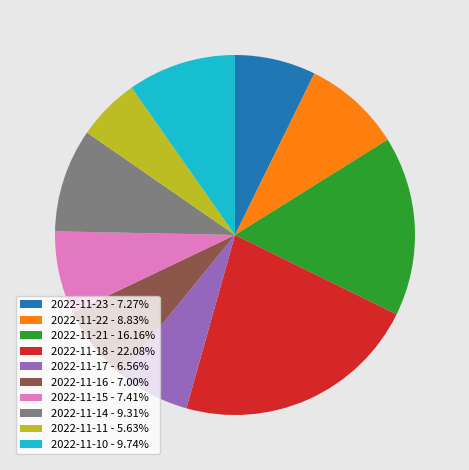

Is the sum of 2022-11-23 and 2022-11-17 greater than half?

No